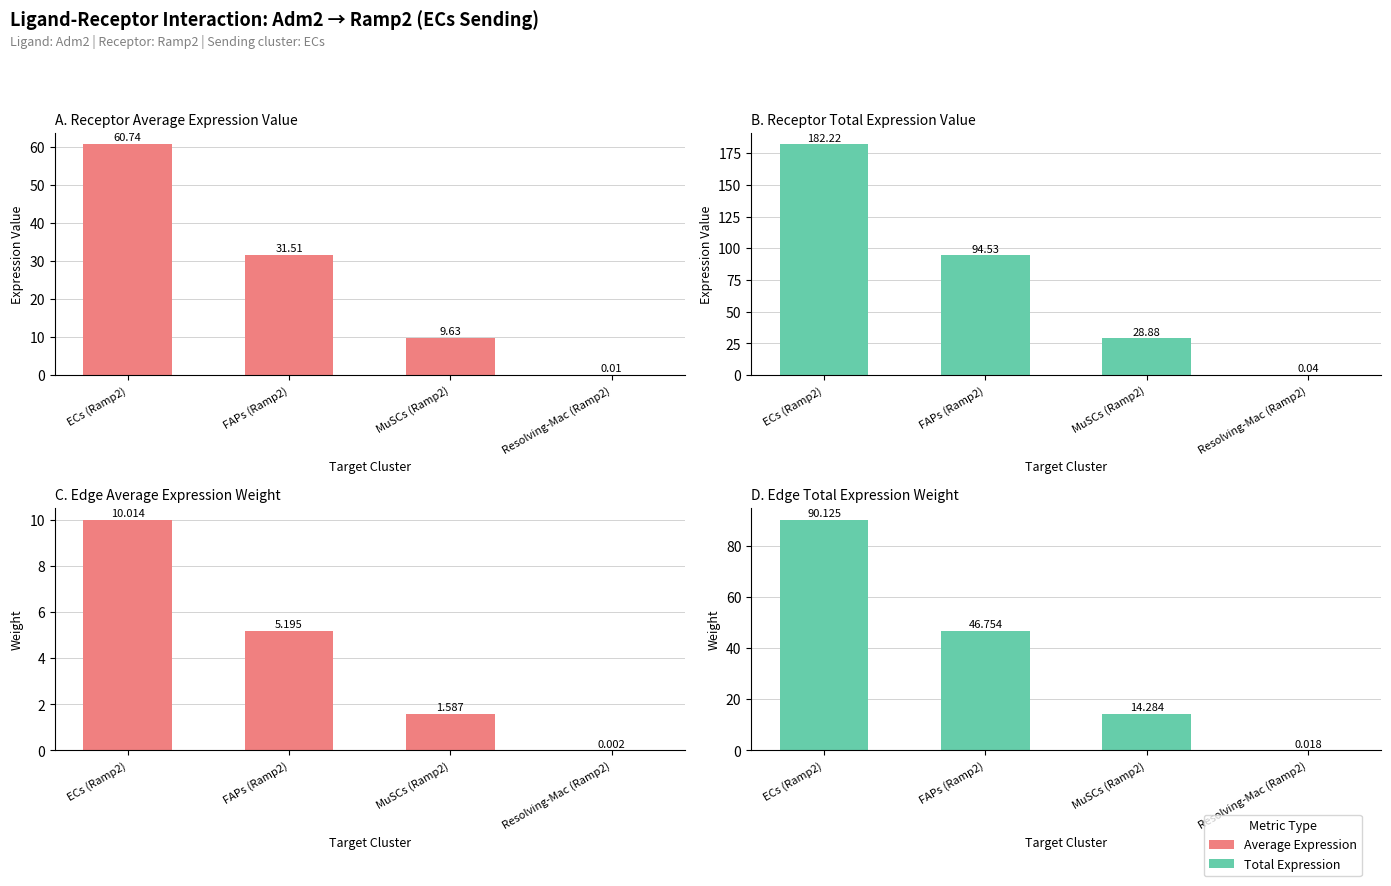

What is the difference between the maximum and minimum values in the Receptor total expression value series?

182.2